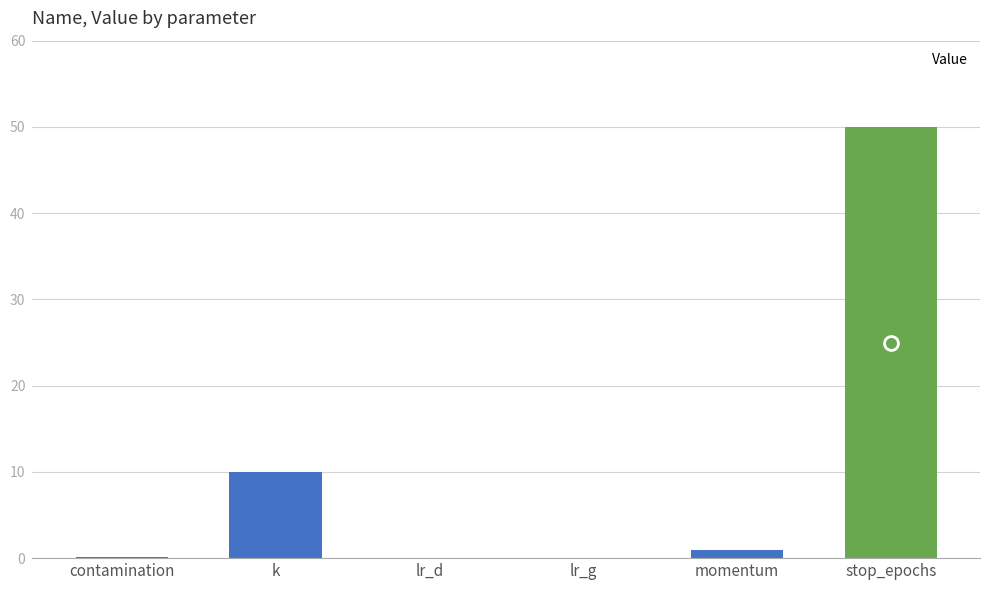

What is the sum of all values?

61.0